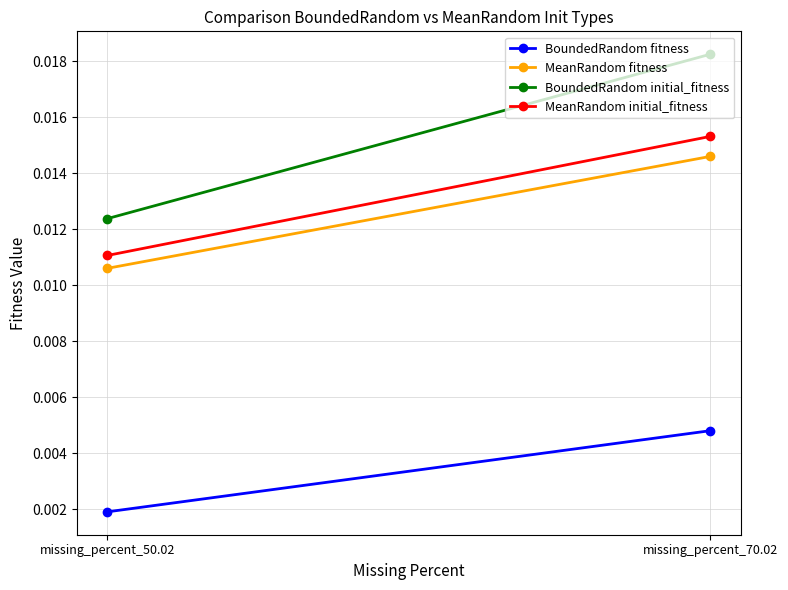

What are all the series names shown in the legend?

BoundedRandom fitness, MeanRandom fitness, BoundedRandom initial_fitness, MeanRandom initial_fitness